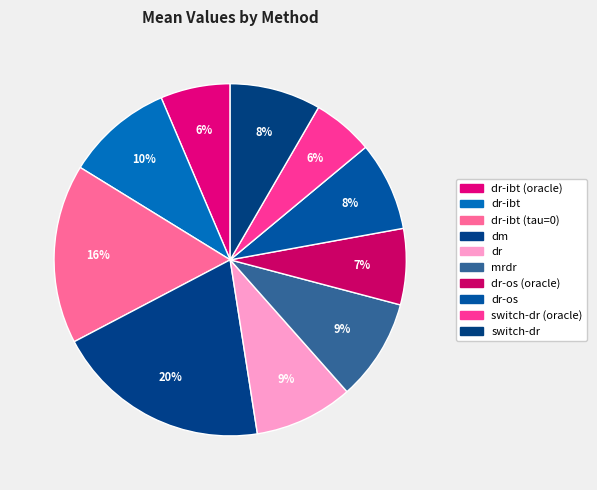

What is the largest slice in the pie chart?

dm